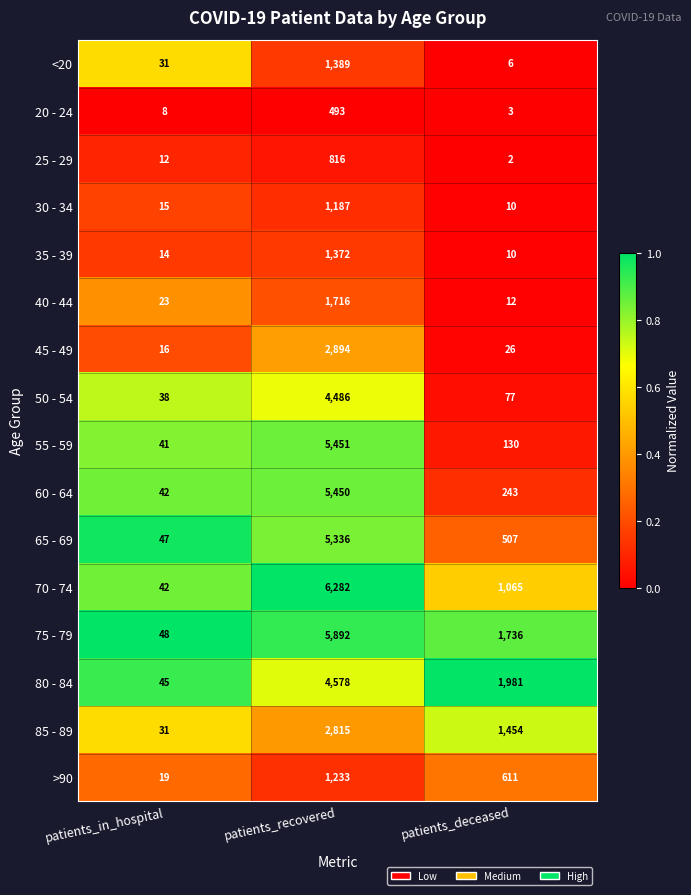

Rank the series by their maximum value, from highest to lowest.

70 - 74, 75 - 79, 55 - 59, 60 - 64, 65 - 69, 80 - 84, 50 - 54, 45 - 49, 85 - 89, 40 - 44, <20, 35 - 39, >90, 30 - 34, 25 - 29, 20 - 24